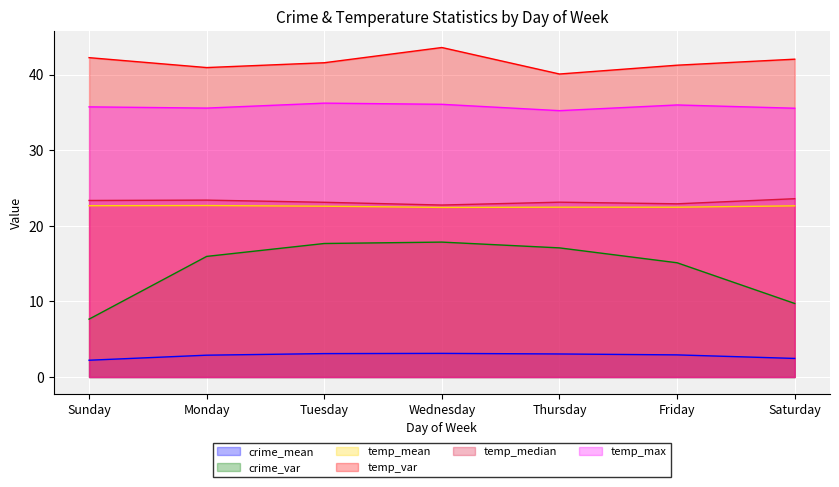

What is the difference between the maximum and minimum values in the crime_mean series?

0.9